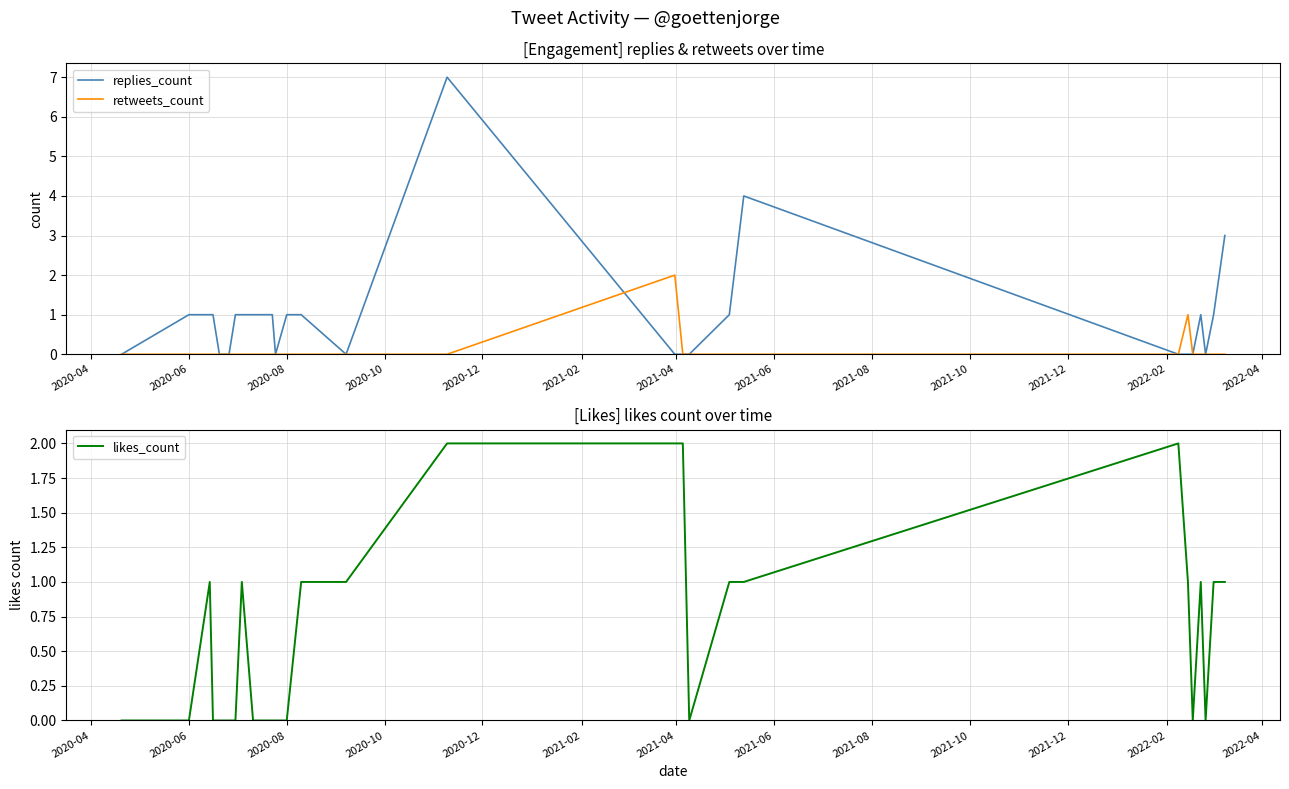

Which has a higher value, 2022-04 or 2021-12?

2022-04